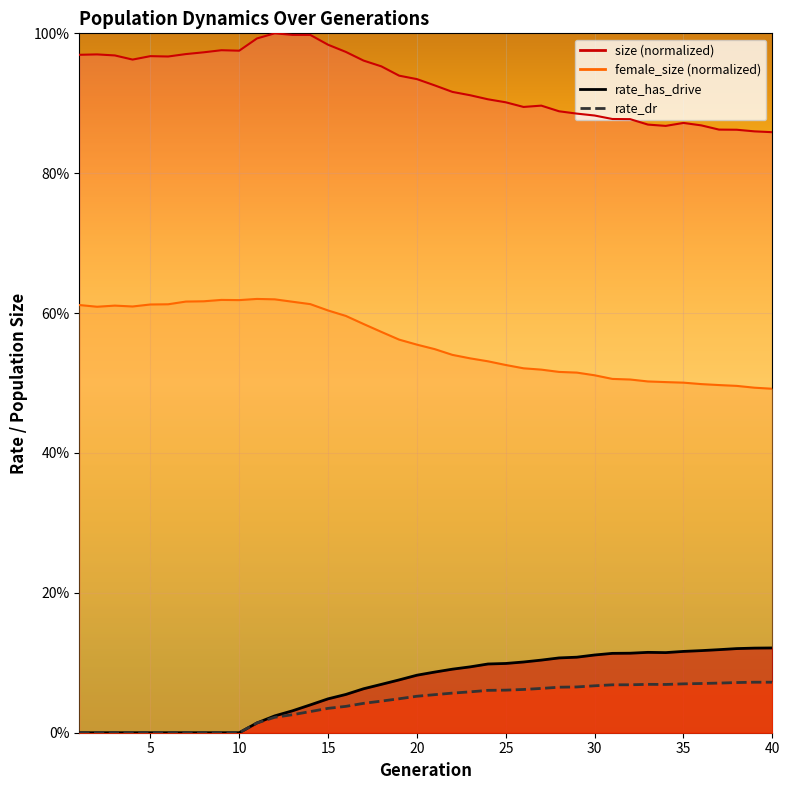

Which series changed the most between 7 and 36?

rate_has_drive